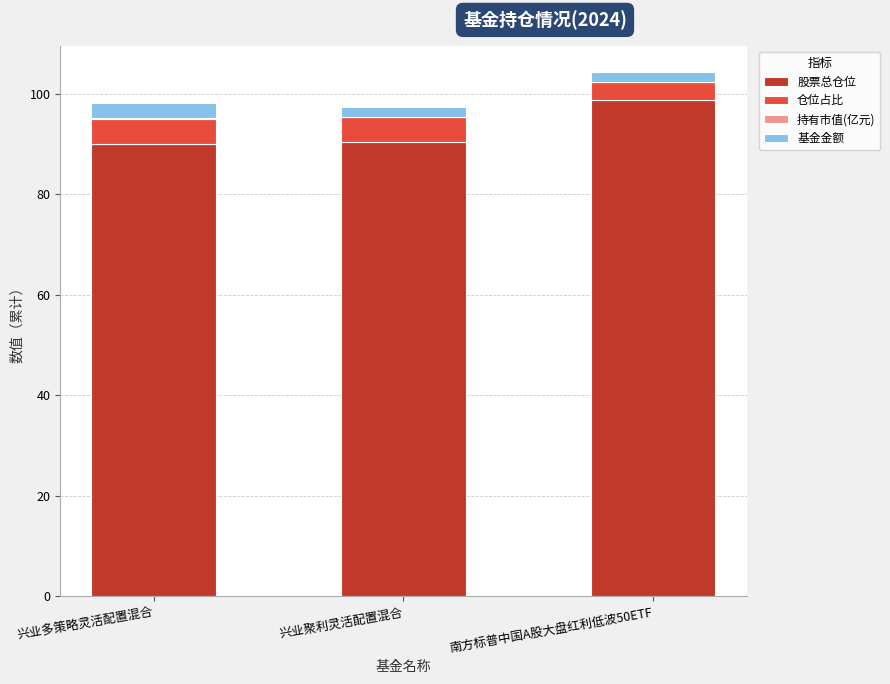

Are the bars horizontal?

No